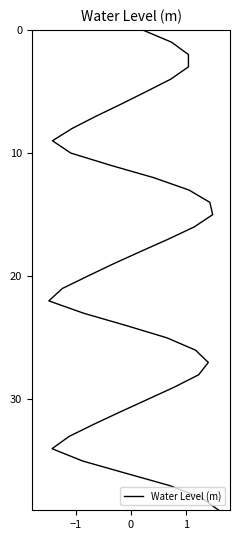

How many lines are shown in the chart?

1